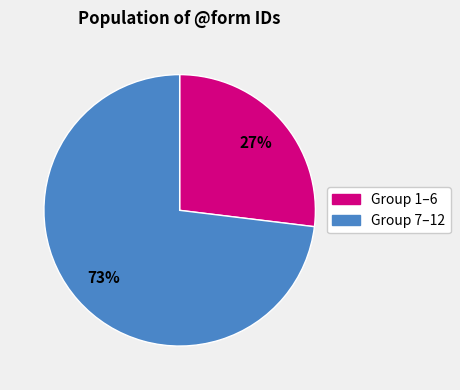

How many segments does this pie chart have?

2